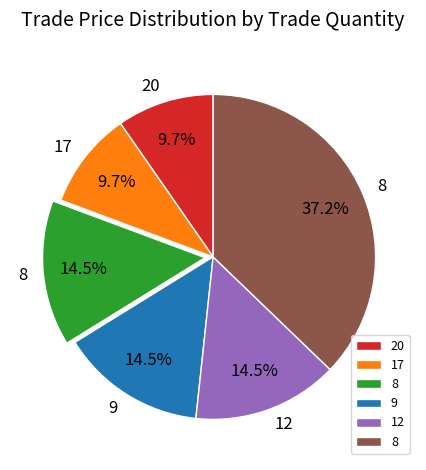

Does any single category account for the majority?

No